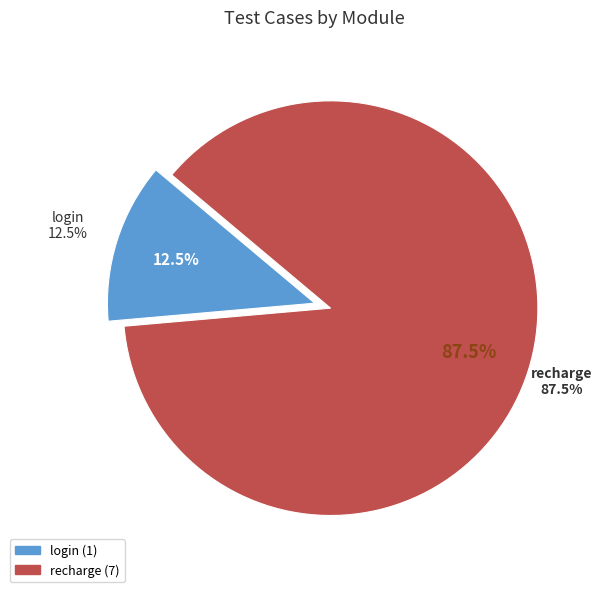

Rank the categories by value from lowest to highest.

login, recharge